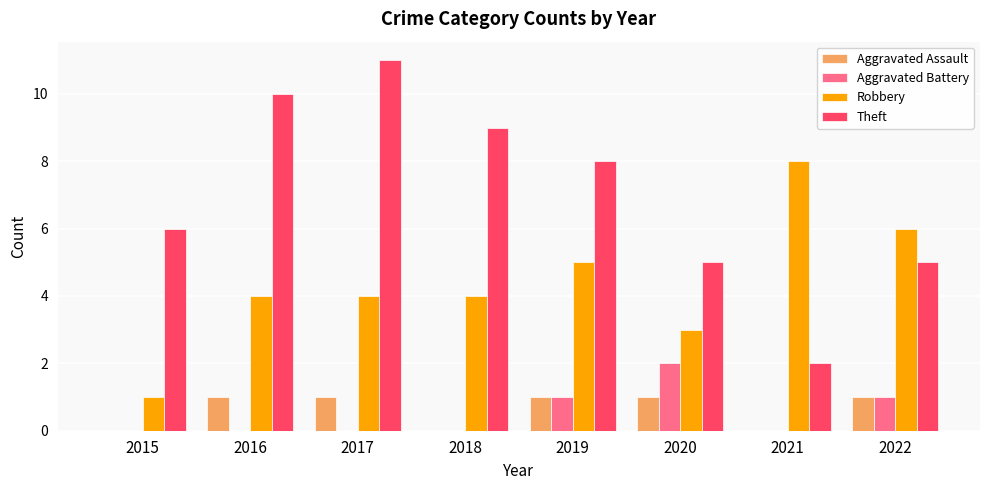

Is the value of Robbery at 2022 greater than the value of Aggravated Battery at 2017?

Yes